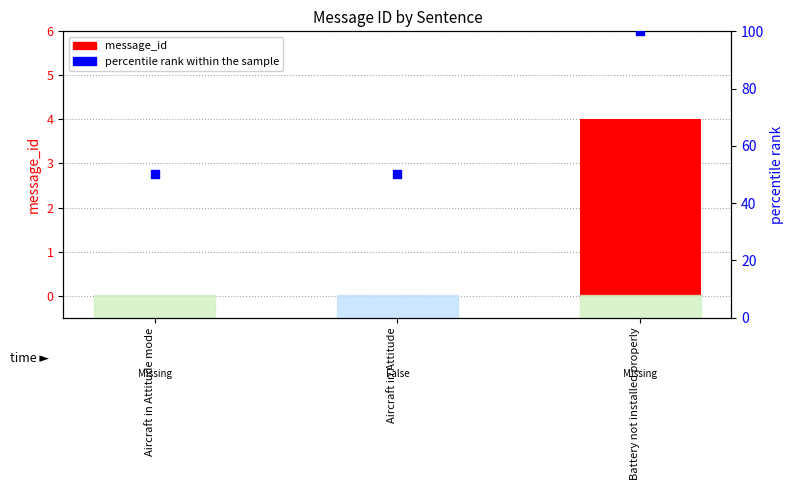

Which series contains the highest Y value?

percentile rank within the sample